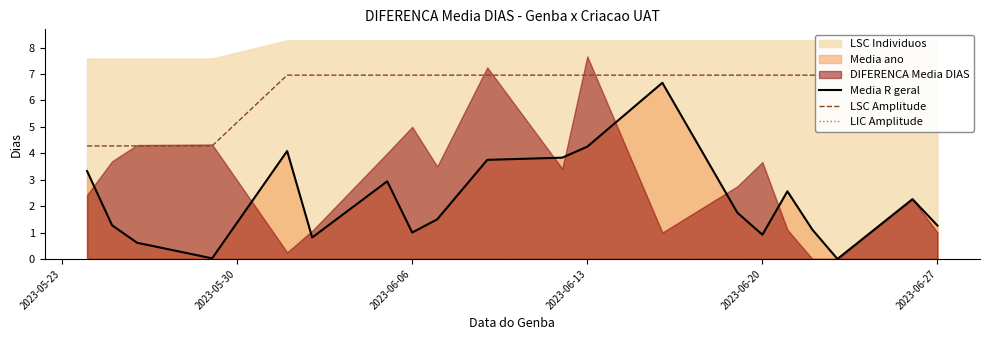

What is the highest value of the Media R geral series?

6.7